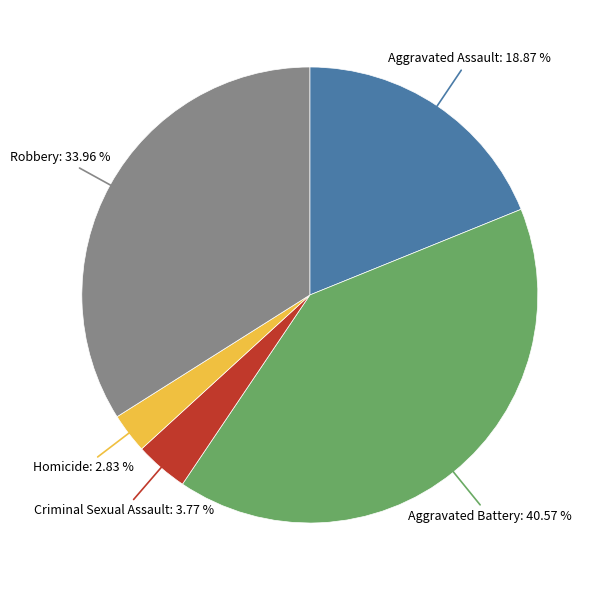

Does Aggravated Battery represent more than half of the total?

No